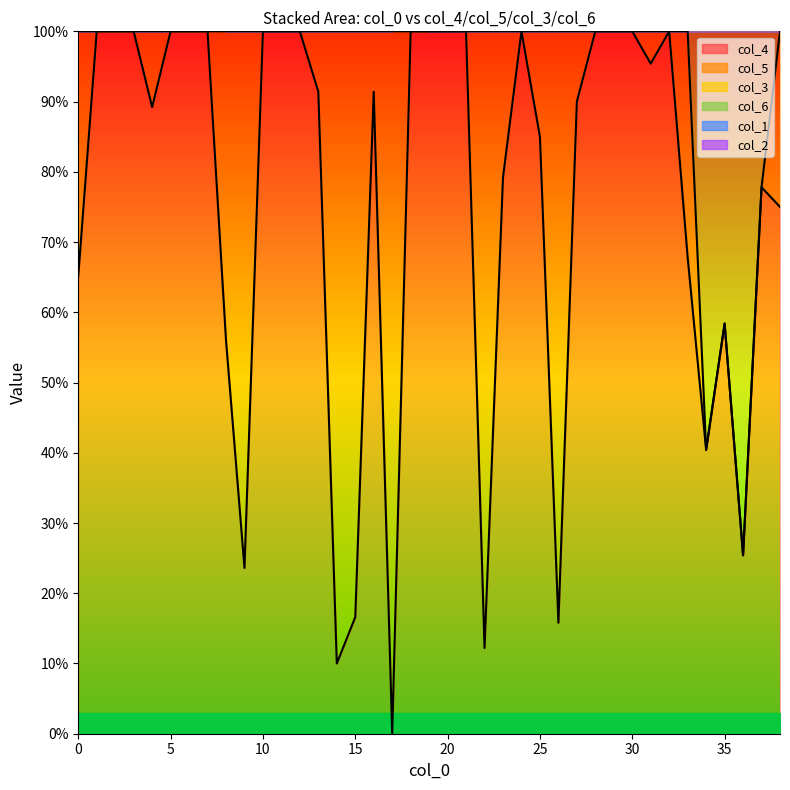

What is the difference between the col_3 values at 7 and 36?

1.0